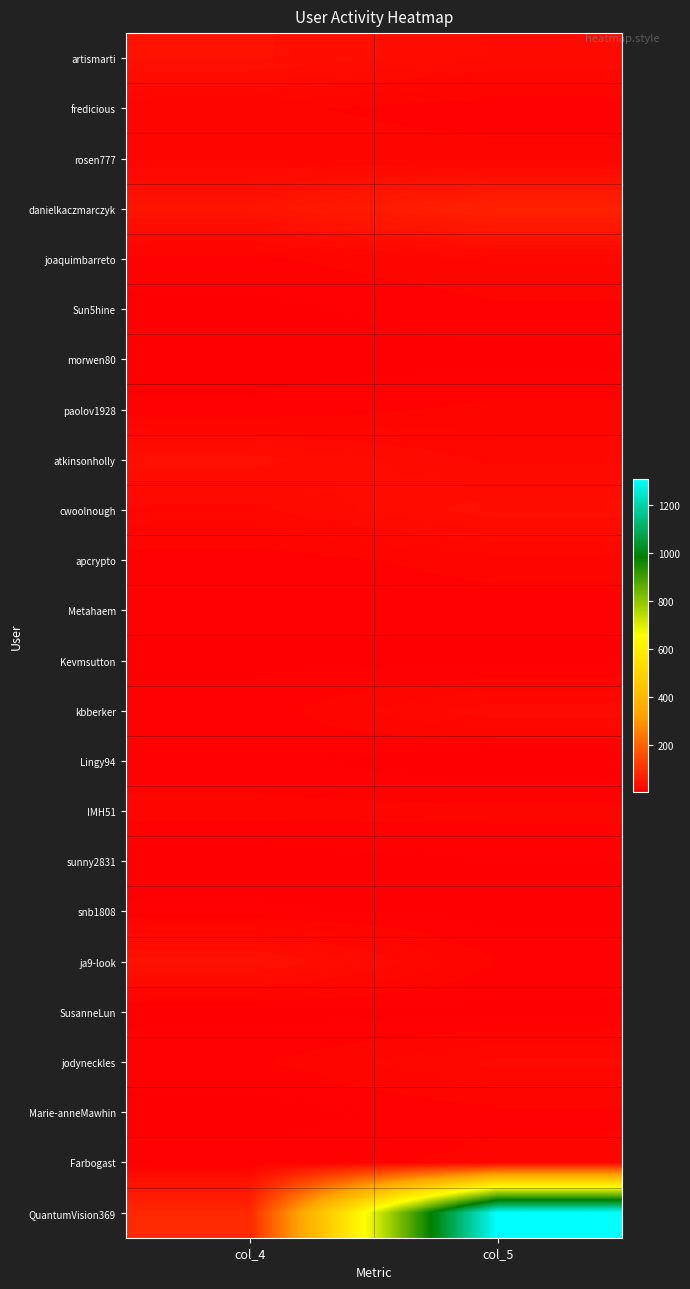

What is the smallest value displayed?

1